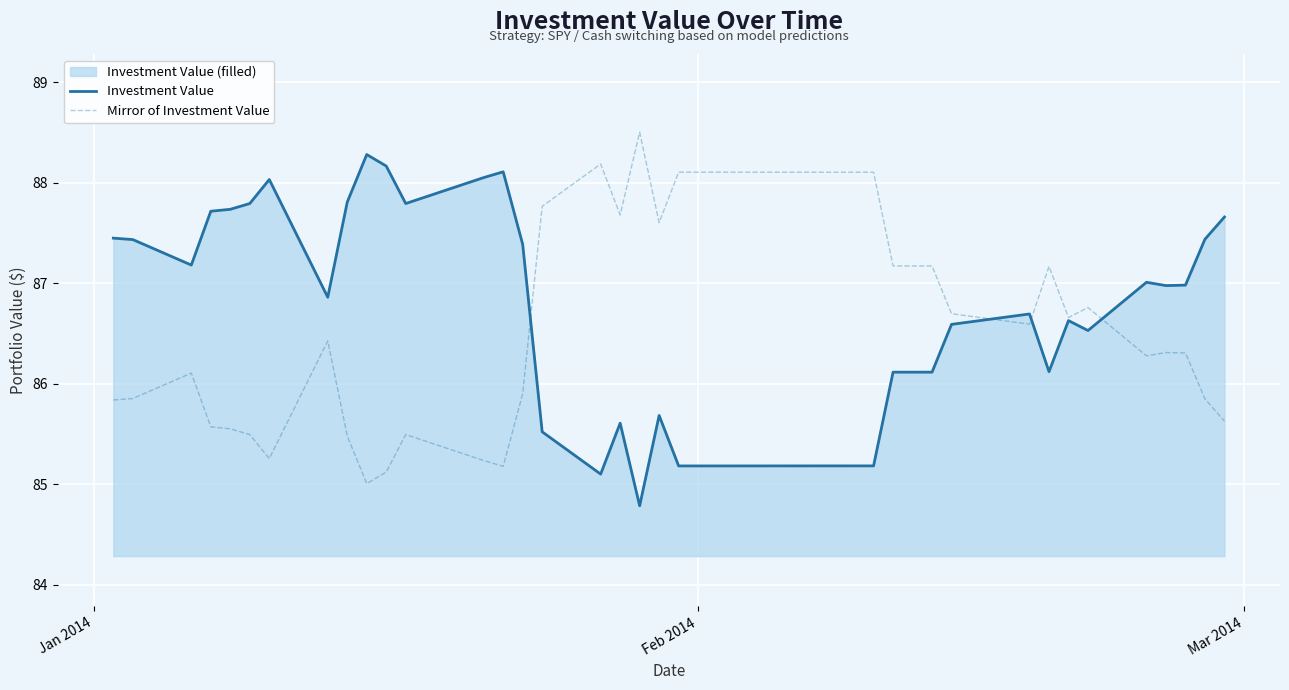

What is the lowest value of the Investment Value series?

84.8